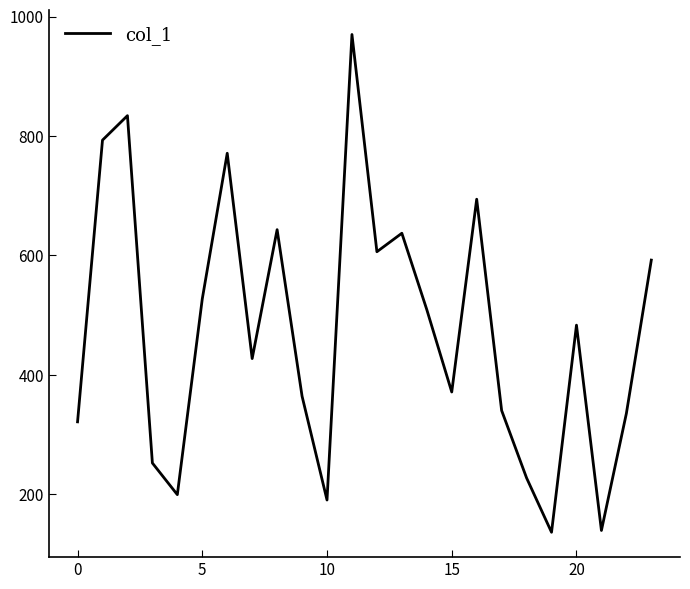

Does the chart display data point markers on the line(s)?

No